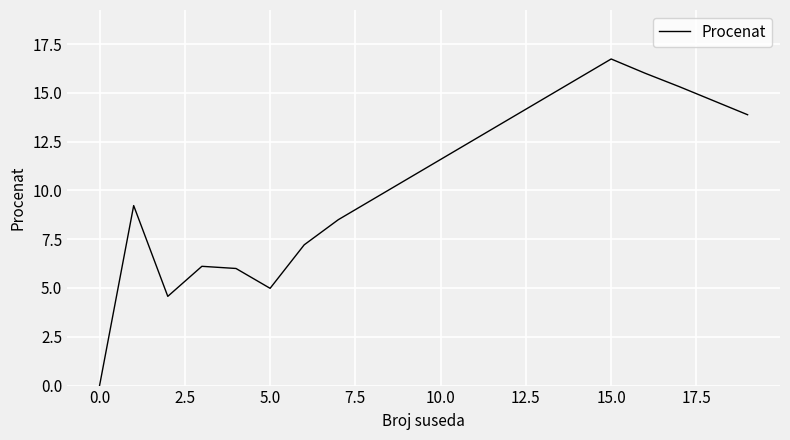

What is the average value?

9.0